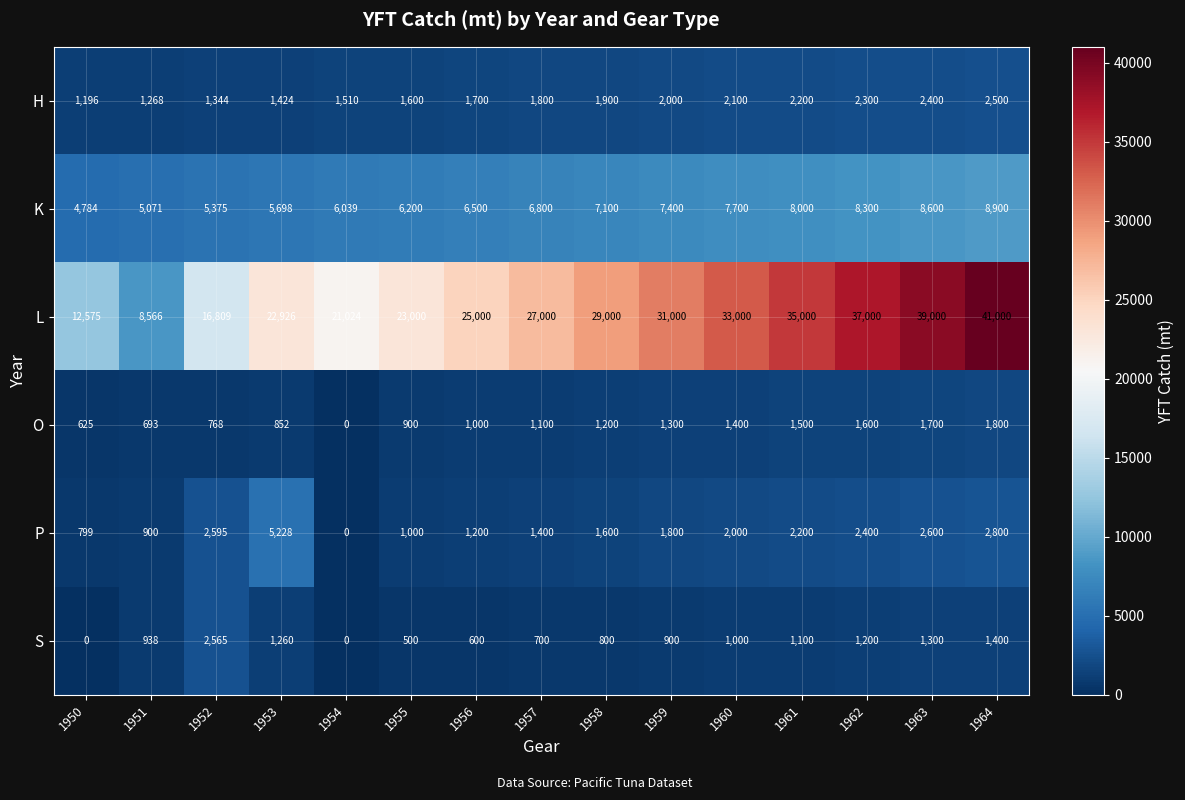

Is it true that H equals 1921 at 1953?

False